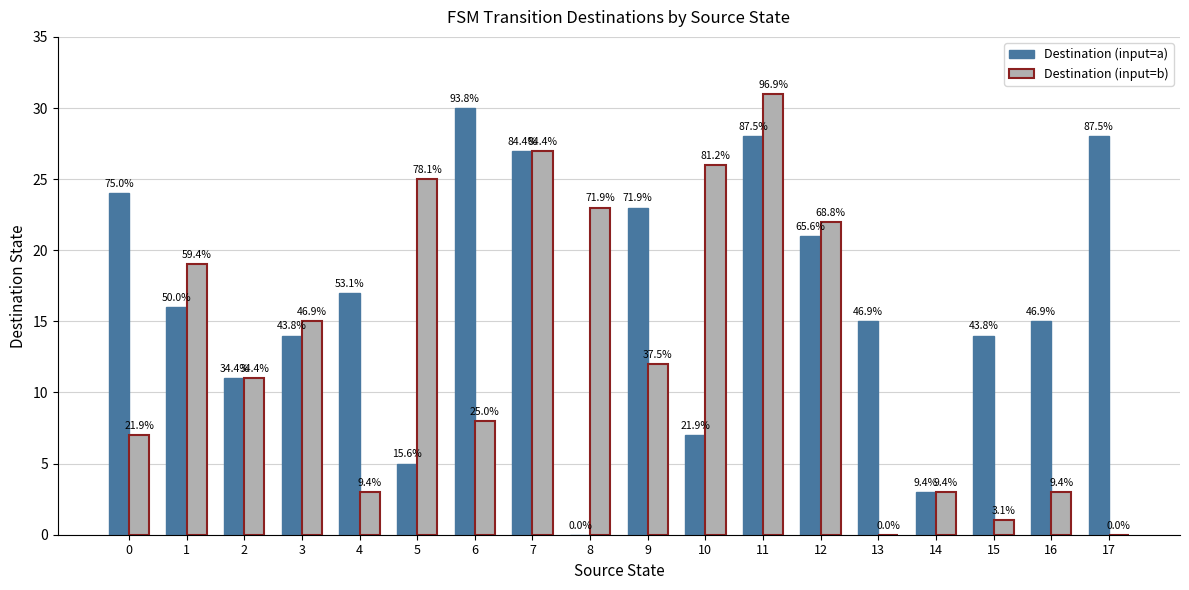

Reading left to right, what are all the values shown in this chart?

Destination (input=a): 0=24	1=16	2=11	3=14	4=17	5=5	6=30	7=27	8=0	9=23	10=7	11=28	12=21	13=15	14=3	15=14	16=15	17=28
Destination (input=b): 0=7	1=19	2=11	3=15	4=3	5=25	6=8	7=27	8=23	9=12	10=26	11=31	12=22	13=0	14=3	15=1	16=3	17=0